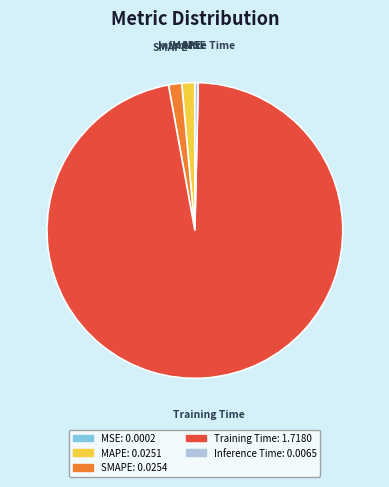

True or false: MAPE accounts for 9% of the total.

False